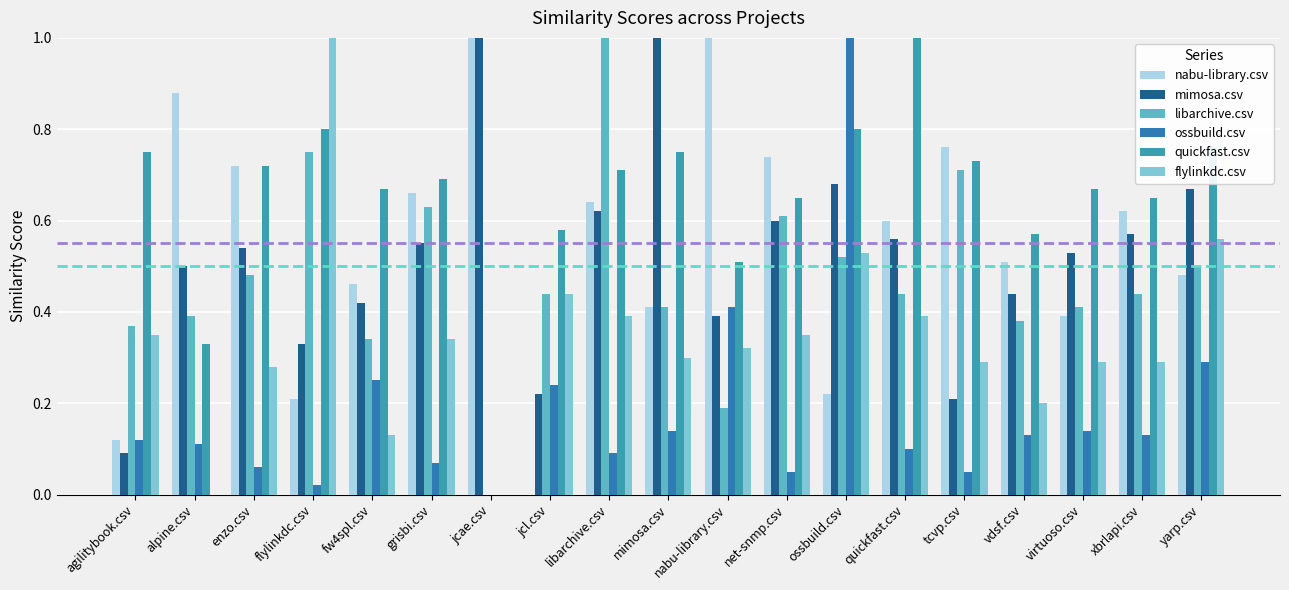

At how many categories does at least one series exceed 0?

19